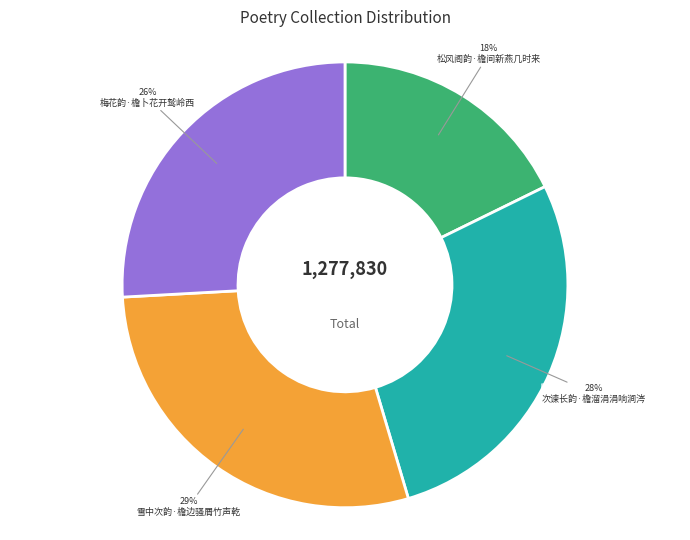

What is the smallest slice in the pie chart?

松风阁韵·檐间新燕几时来